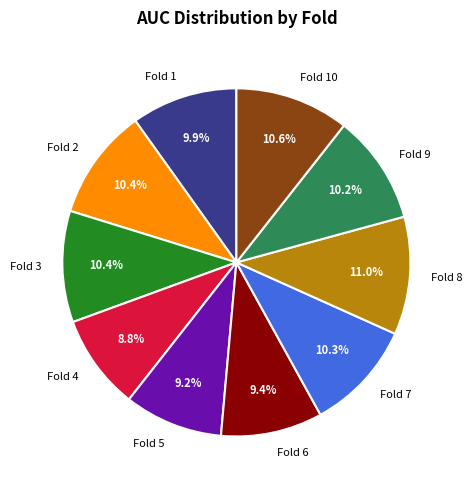

Does Fold 5 account for over 50% of the chart?

No